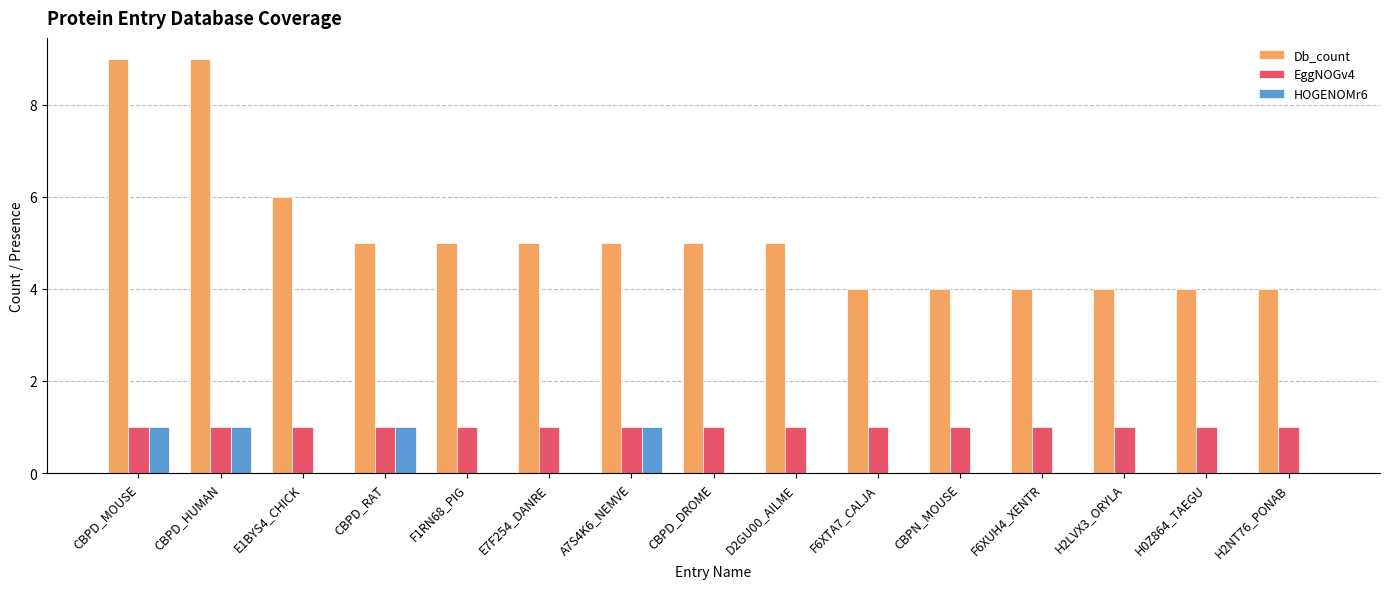

What is the sum of the Db_count values at CBPN_MOUSE and CBPD_RAT?

9